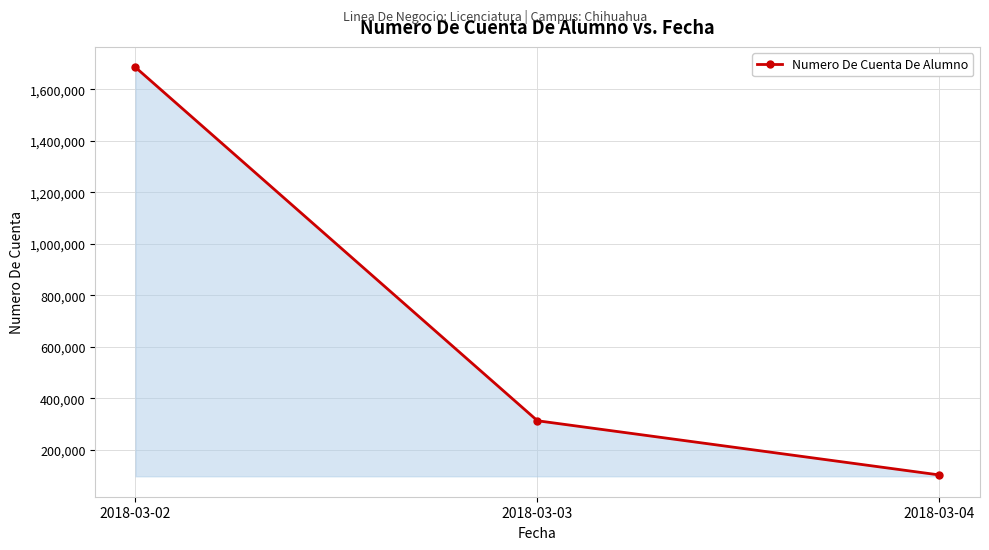

Count the number of categories in the chart.

3